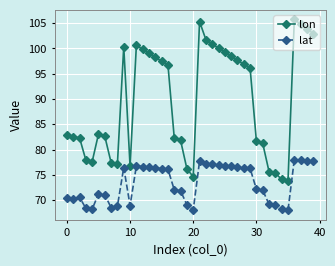

What is the minimum value for lat?

68.0